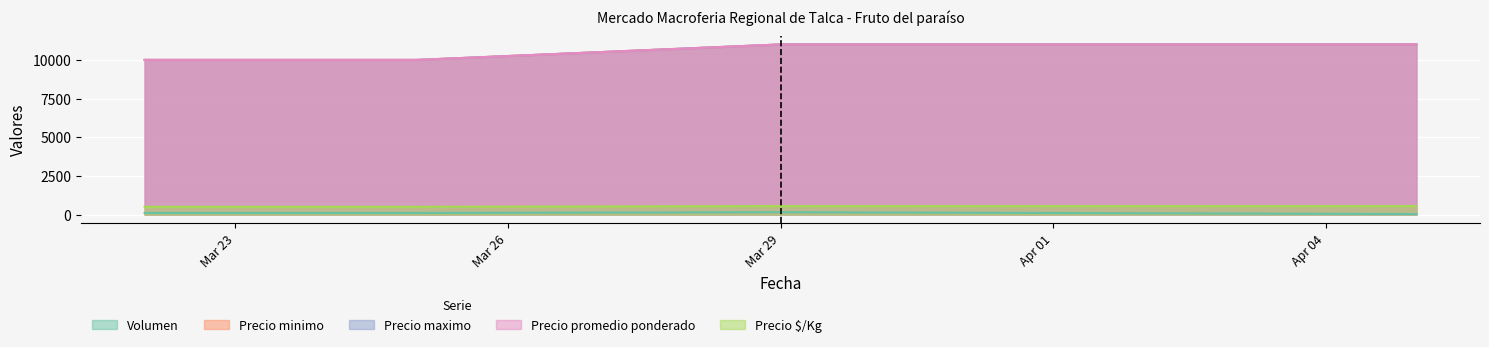

Which series has the largest total across all categories?

Precio minimo